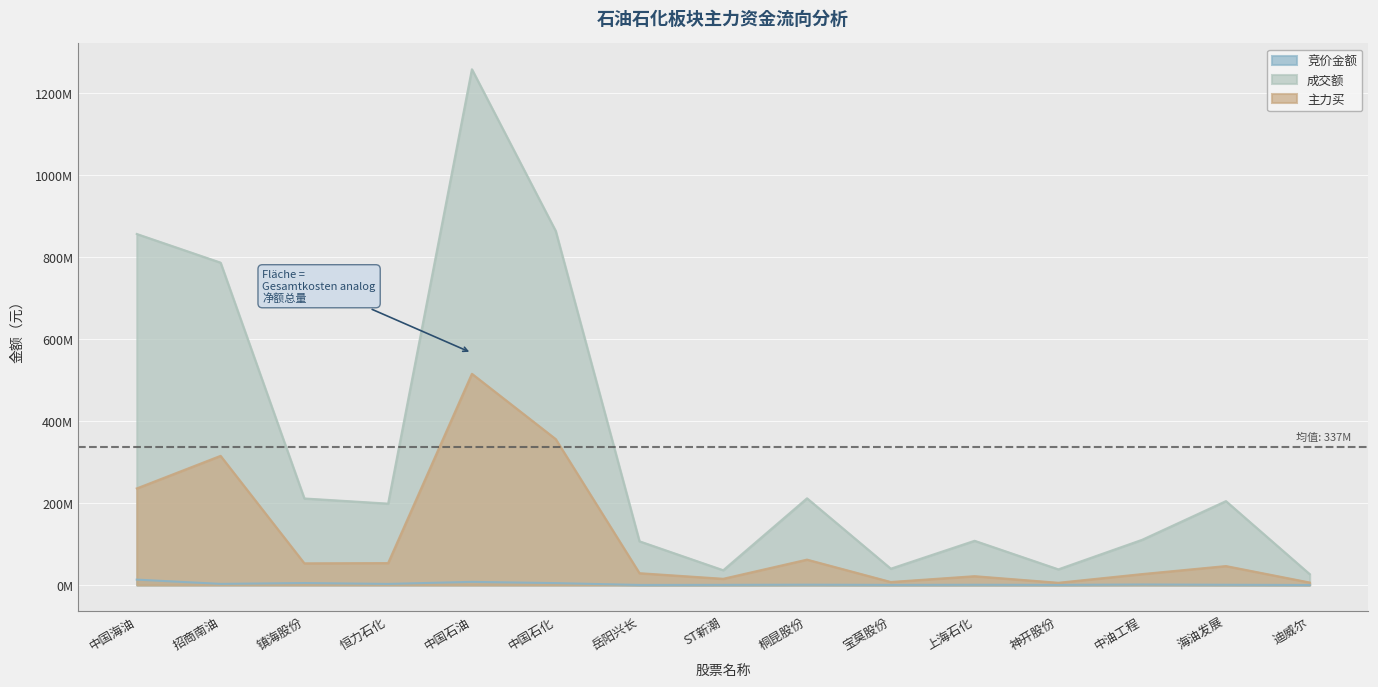

What is the total value across all series at 神开股份?

43880871